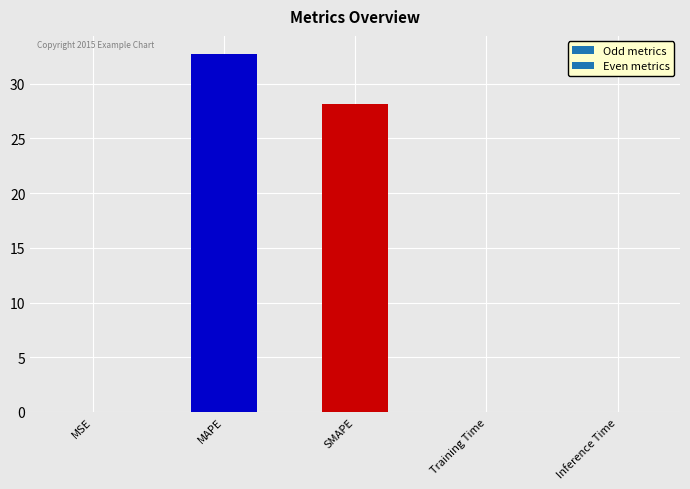

What is the sum of all values?

60.9